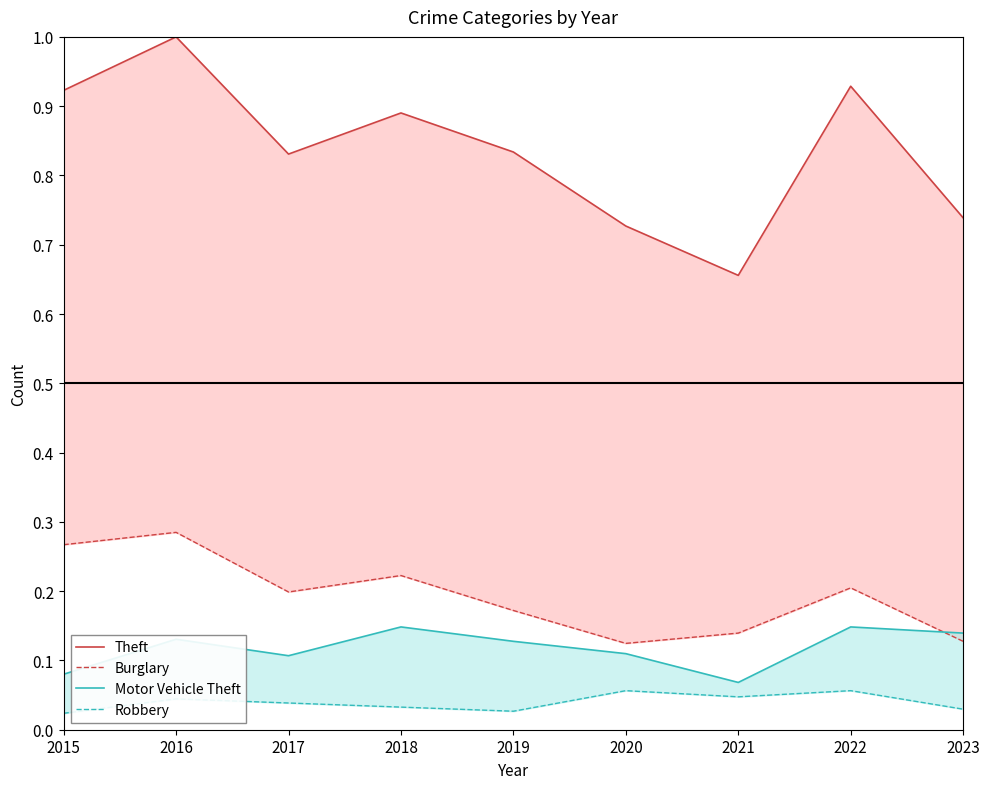

Does the chart have visible grid lines?

No